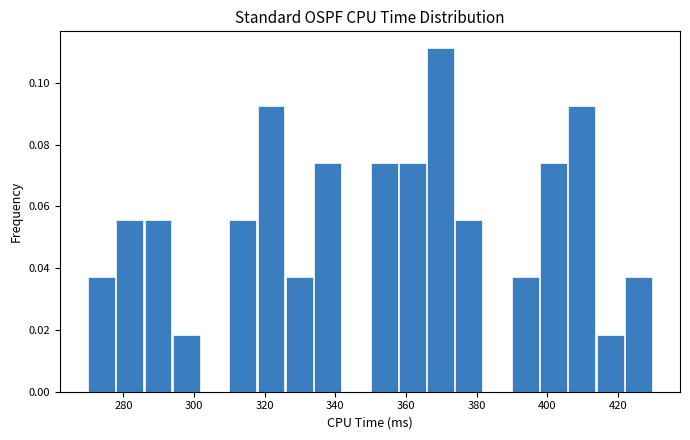

Reading left to right, list every bar in this chart as the range it spans on the x-axis followed by its height. The values are not printed on the chart, so give them approximately, as read against the axis.

270 to 278: 0.038
278 to 286: 0.056
286 to 294: 0.056
294 to 302: 0.018
302 to 310: 0
310 to 318: 0.056
318 to 326: 0.092
326 to 334: 0.038
334 to 342: 0.074
342 to 350: 0
350 to 358: 0.074
358 to 366: 0.074
366 to 374: 0.112
374 to 382: 0.056
382 to 390: 0
390 to 398: 0.038
398 to 406: 0.074
406 to 414: 0.092
414 to 422: 0.018
422 to 430: 0.038